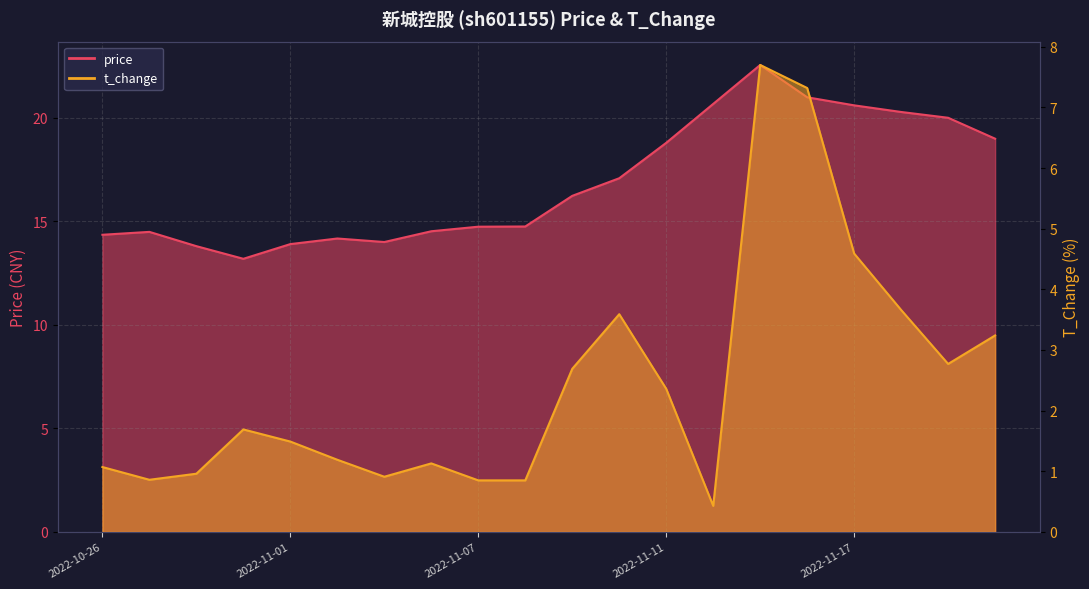

What value does the t_change series have at 2022-10-31?

1.7